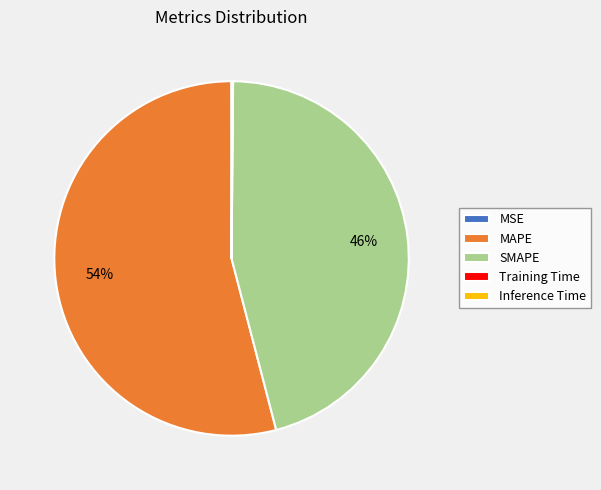

To the nearest percent, what is the difference between the largest and smallest slice percentages?

54%